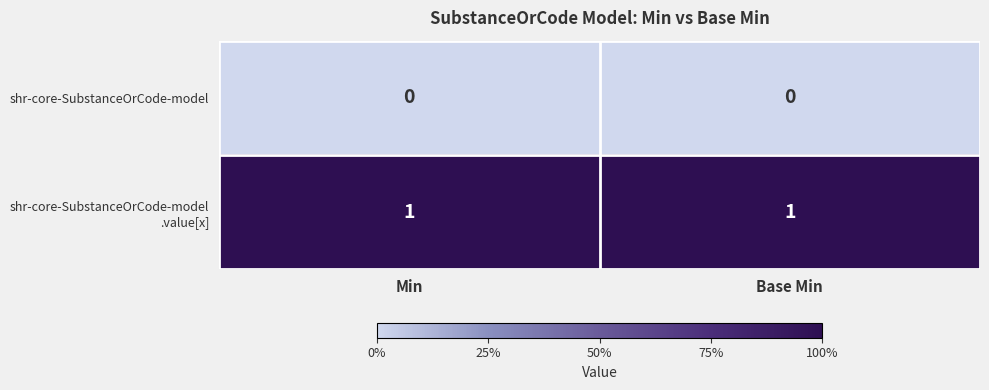

The shr-core-SubstanceOrCode-model series shows 0 at Base Min. True or false?

True